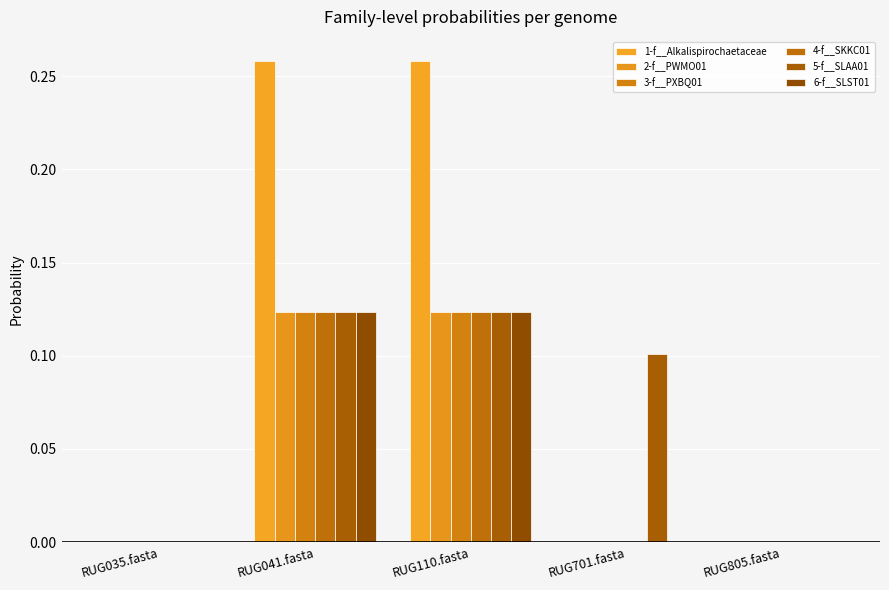

What are all the series names shown in the legend?

1-f__Alkalispirochaetaceae, 2-f__PWMO01, 3-f__PXBQ01, 4-f__SKKC01, 5-f__SLAA01, 6-f__SLST01